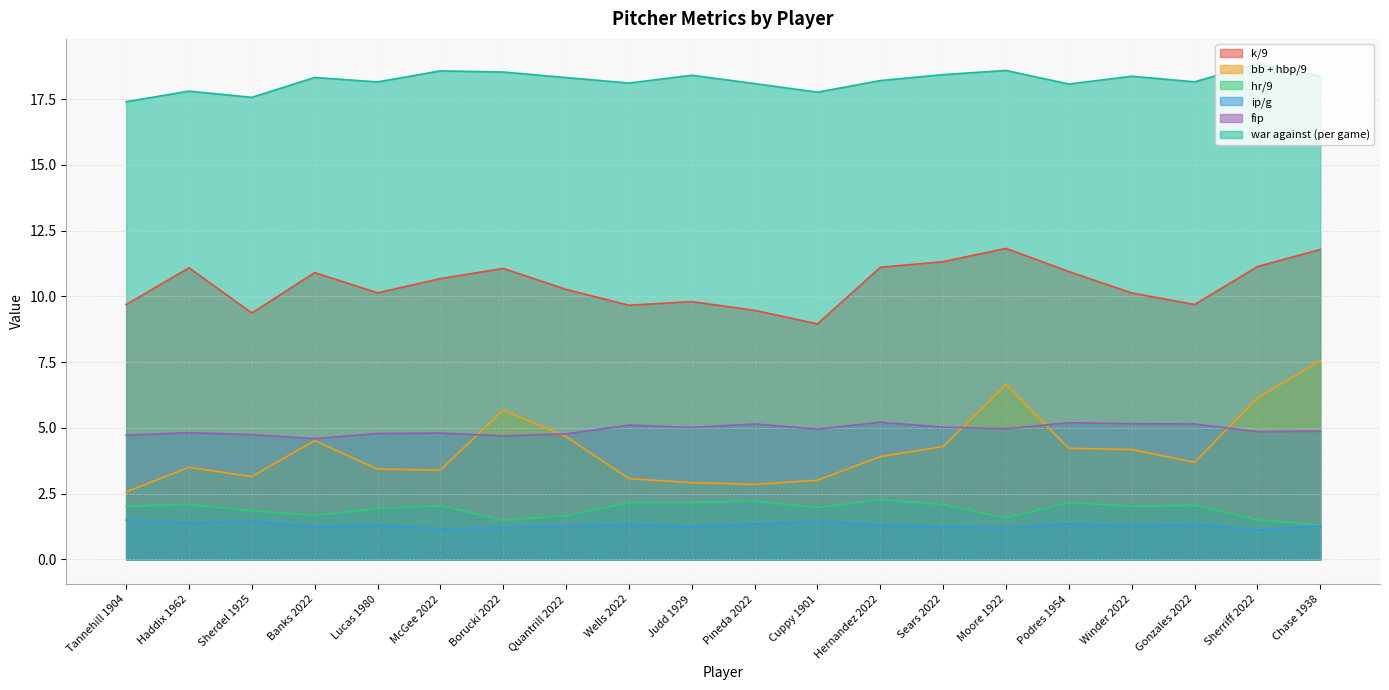

Reading left to right, transcribe all the data shown in this chart.

k/9: Tannehill 1904=9.7	Haddix 1962=11.1	Sherdel 1925=9.4	Banks 2022=10.9	Lucas 1980=10.1	McGee 2022=10.7	Borucki 2022=11.1	Quantrill 2022=10.3	Wells 2022=9.7	Judd 1929=9.8	Pineda 2022=9.5	Cuppy 1901=9.0	Hernandez 2022=11.1	Sears 2022=11.3	Moore 1922=11.8	Podres 1954=10.9	Winder 2022=10.1	Gonzales 2022=9.7	Sherriff 2022=11.1	Chase 1938=11.8
bb + hbp/9: Tannehill 1904=2.6	Haddix 1962=3.5	Sherdel 1925=3.1	Banks 2022=4.5	Lucas 1980=3.4	McGee 2022=3.4	Borucki 2022=5.7	Quantrill 2022=4.7	Wells 2022=3.1	Judd 1929=2.9	Pineda 2022=2.9	Cuppy 1901=3.0	Hernandez 2022=3.9	Sears 2022=4.3	Moore 1922=6.6	Podres 1954=4.2	Winder 2022=4.2	Gonzales 2022=3.7	Sherriff 2022=6.1	Chase 1938=7.6
hr/9: Tannehill 1904=2.0	Haddix 1962=2.1	Sherdel 1925=1.9	Banks 2022=1.7	Lucas 1980=1.9	McGee 2022=2.0	Borucki 2022=1.5	Quantrill 2022=1.7	Wells 2022=2.2	Judd 1929=2.2	Pineda 2022=2.2	Cuppy 1901=2.0	Hernandez 2022=2.3	Sears 2022=2.1	Moore 1922=1.6	Podres 1954=2.2	Winder 2022=2.0	Gonzales 2022=2.1	Sherriff 2022=1.5	Chase 1938=1.3
ip/g: Tannehill 1904=1.5	Haddix 1962=1.4	Sherdel 1925=1.5	Banks 2022=1.2	Lucas 1980=1.3	McGee 2022=1.2	Borucki 2022=1.2	Quantrill 2022=1.3	Wells 2022=1.3	Judd 1929=1.2	Pineda 2022=1.3	Cuppy 1901=1.4	Hernandez 2022=1.3	Sears 2022=1.2	Moore 1922=1.2	Podres 1954=1.4	Winder 2022=1.3	Gonzales 2022=1.3	Sherriff 2022=1.1	Chase 1938=1.3
fip: Tannehill 1904=4.7	Haddix 1962=4.8	Sherdel 1925=4.7	Banks 2022=4.6	Lucas 1980=4.8	McGee 2022=4.8	Borucki 2022=4.7	Quantrill 2022=4.8	Wells 2022=5.1	Judd 1929=5.0	Pineda 2022=5.1	Cuppy 1901=5.0	Hernandez 2022=5.2	Sears 2022=5.0	Moore 1922=5.0	Podres 1954=5.2	Winder 2022=5.2	Gonzales 2022=5.1	Sherriff 2022=4.9	Chase 1938=4.9
war against (per game): Tannehill 1904=17.4	Haddix 1962=17.8	Sherdel 1925=17.6	Banks 2022=18.3	Lucas 1980=18.2	McGee 2022=18.6	Borucki 2022=18.5	Quantrill 2022=18.3	Wells 2022=18.1	Judd 1929=18.4	Pineda 2022=18.1	Cuppy 1901=17.8	Hernandez 2022=18.2	Sears 2022=18.4	Moore 1922=18.6	Podres 1954=18.1	Winder 2022=18.4	Gonzales 2022=18.2	Sherriff 2022=18.8	Chase 1938=18.4